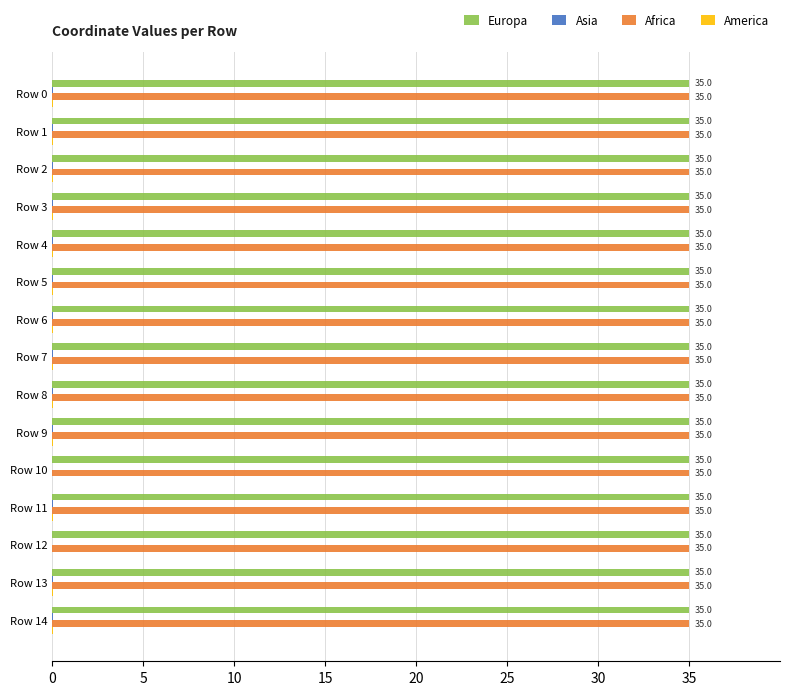

What is the highest value of the Africa series?

35.0